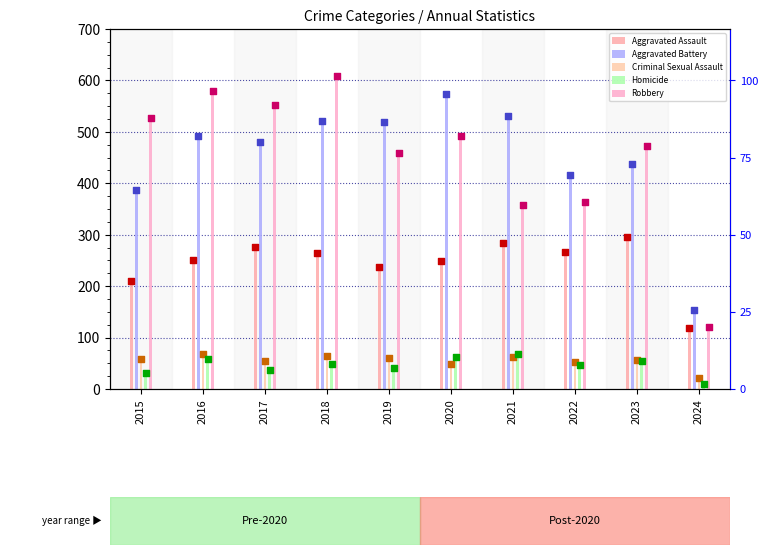

Which series reaches the minimum Y coordinate?

Homicide